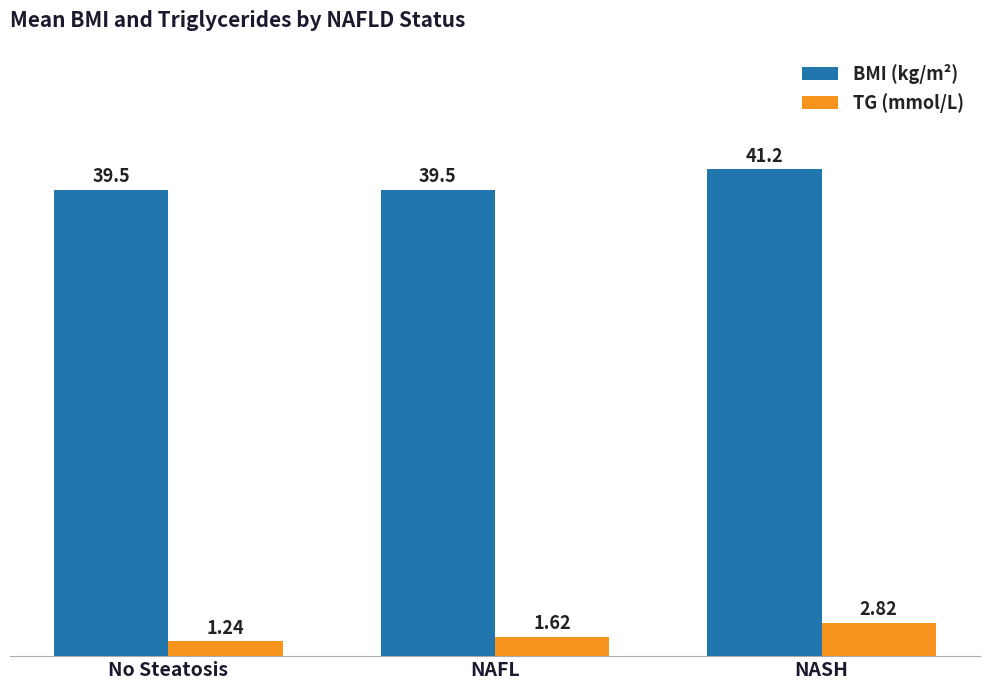

Rank the series by their maximum value, from lowest to highest.

TG (mmol/L), BMI (kg/m²)